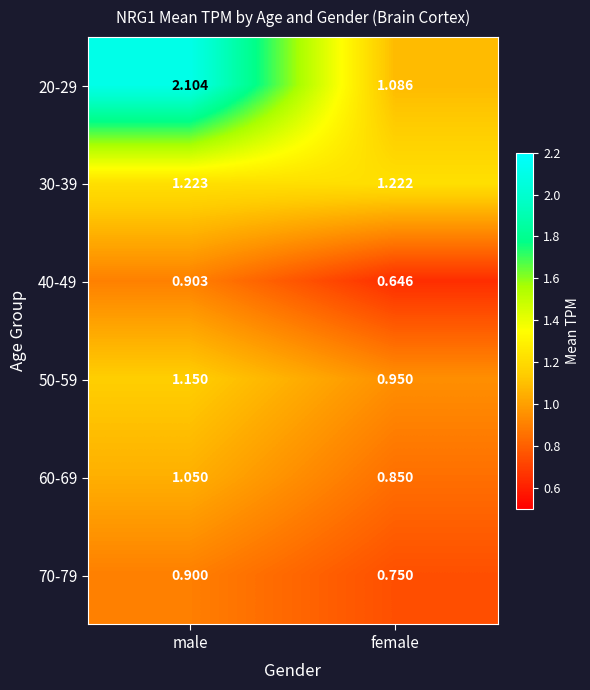

At which category is the sum across all series the highest?

male